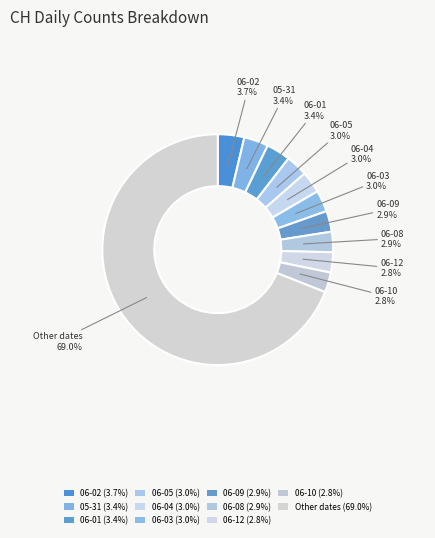

Count the number of slices in the pie.

11